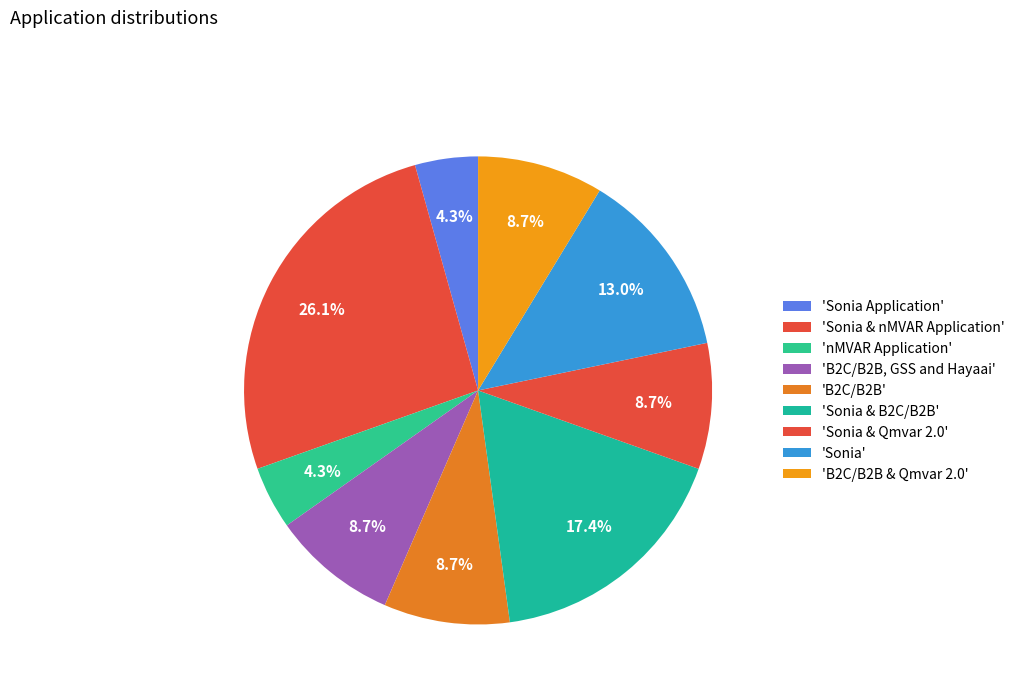

How many segments does this pie chart have?

9